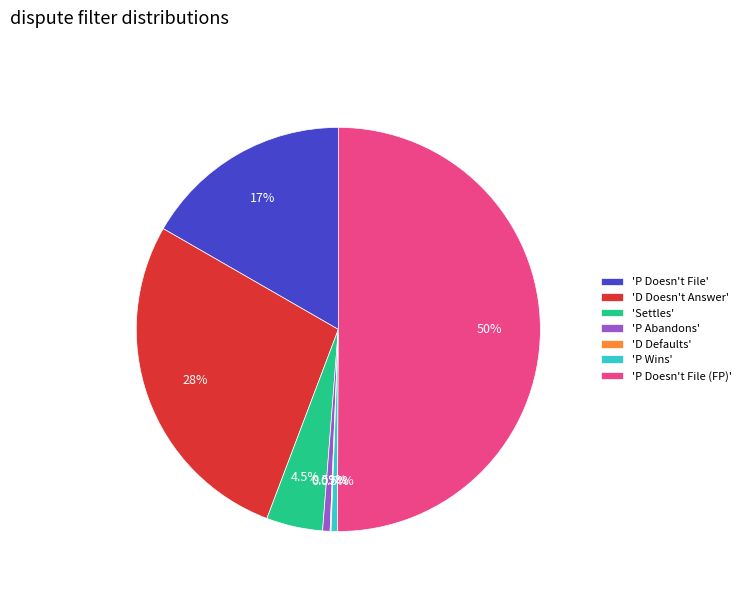

Which slice is the largest?

'P Doesn't File (FP)'